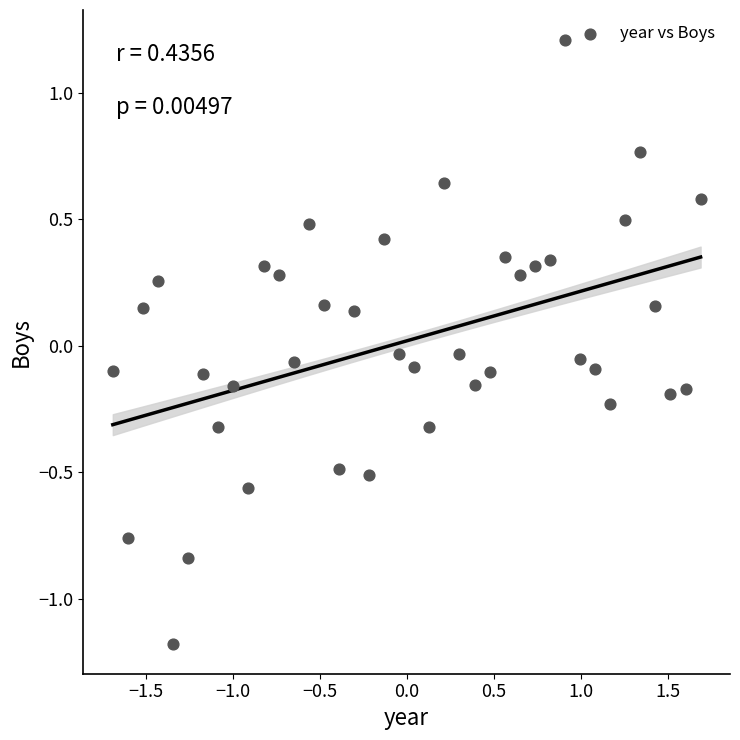

What is the range of Y values (max minus min)?

2.4